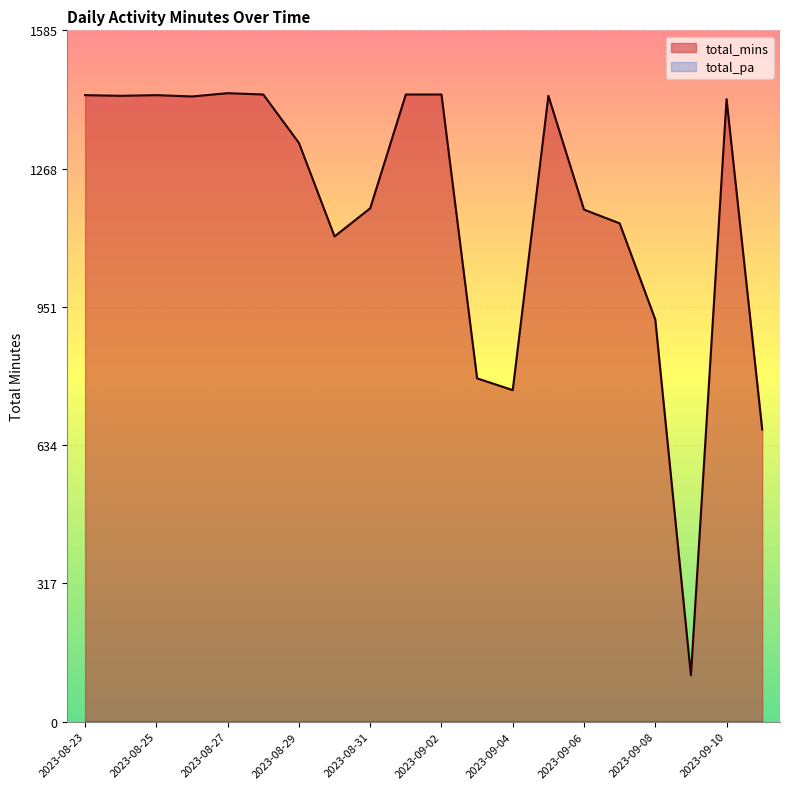

True or false: the data has more than 2 interior local peaks.

True